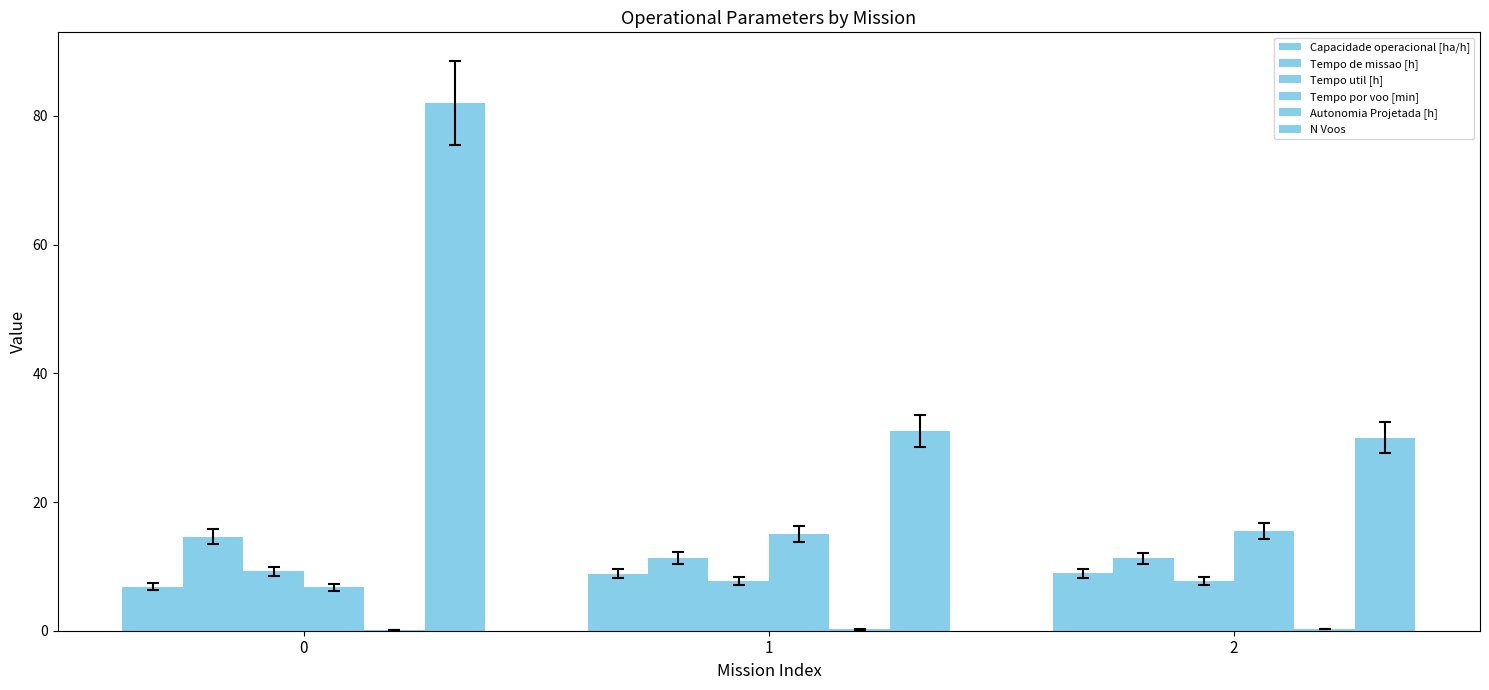

How many categories are shown in the chart?

3